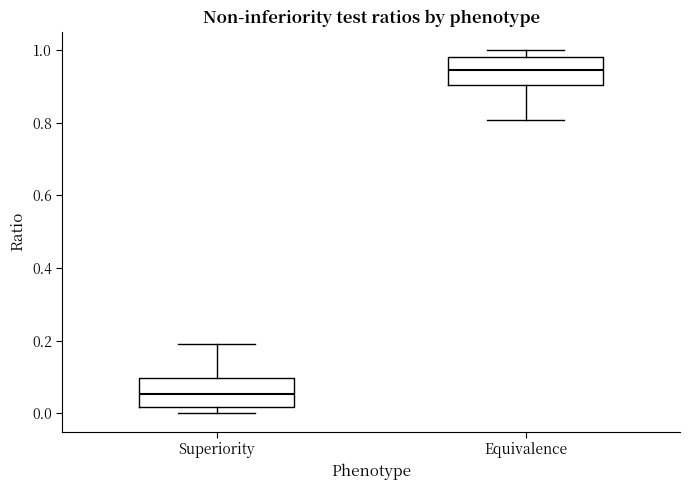

Where is the upper edge of the box for Superiority on the y-axis? The values are not printed on the chart, so give them approximately, as read against the axis.

0.10